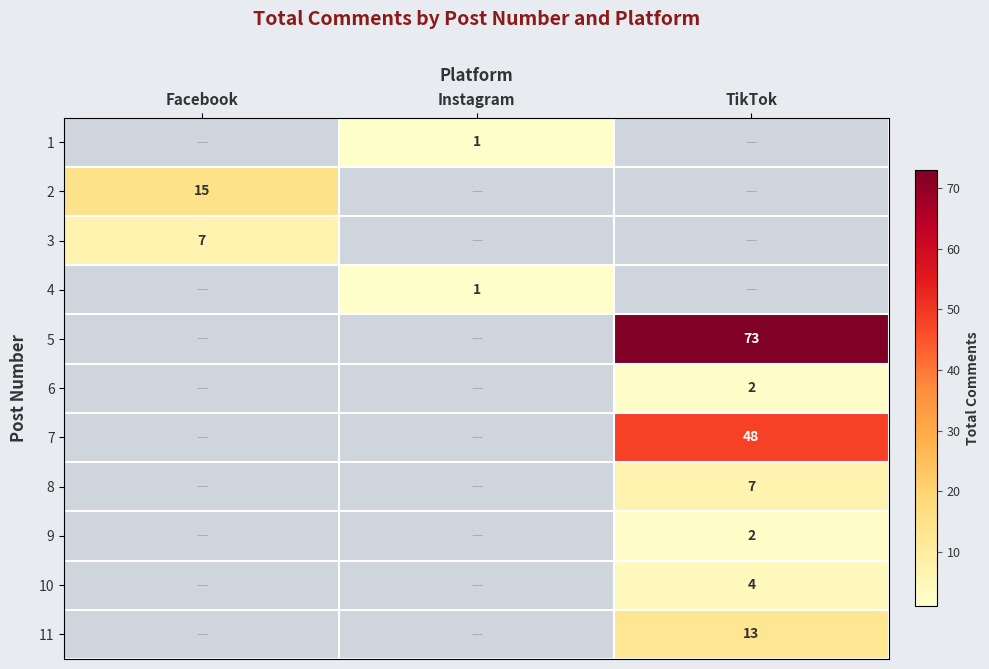

The 7 series shows 18 at TikTok. True or false?

False